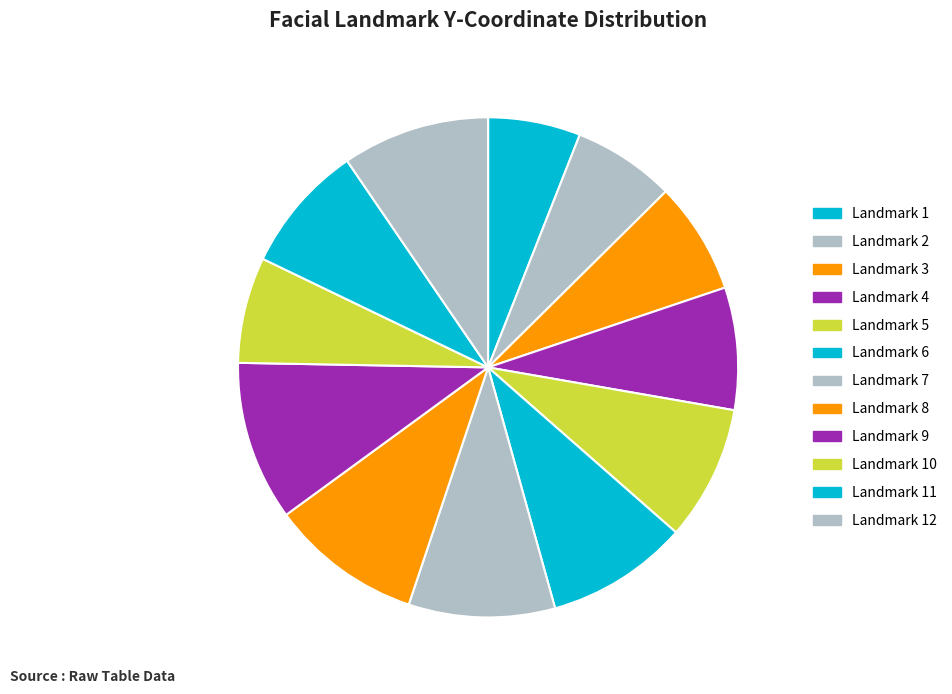

How many segments does this pie chart have?

12